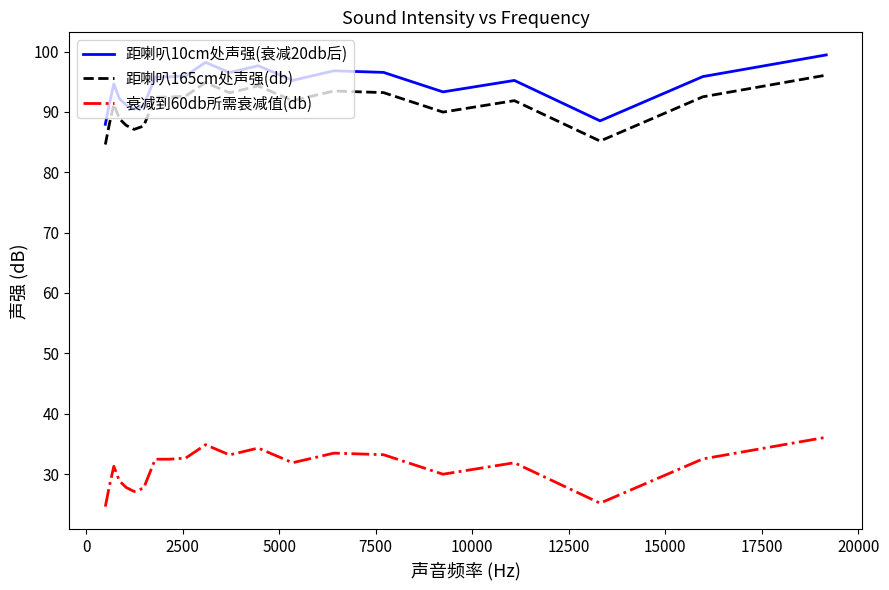

What is the minimum value shown in the chart?

24.6